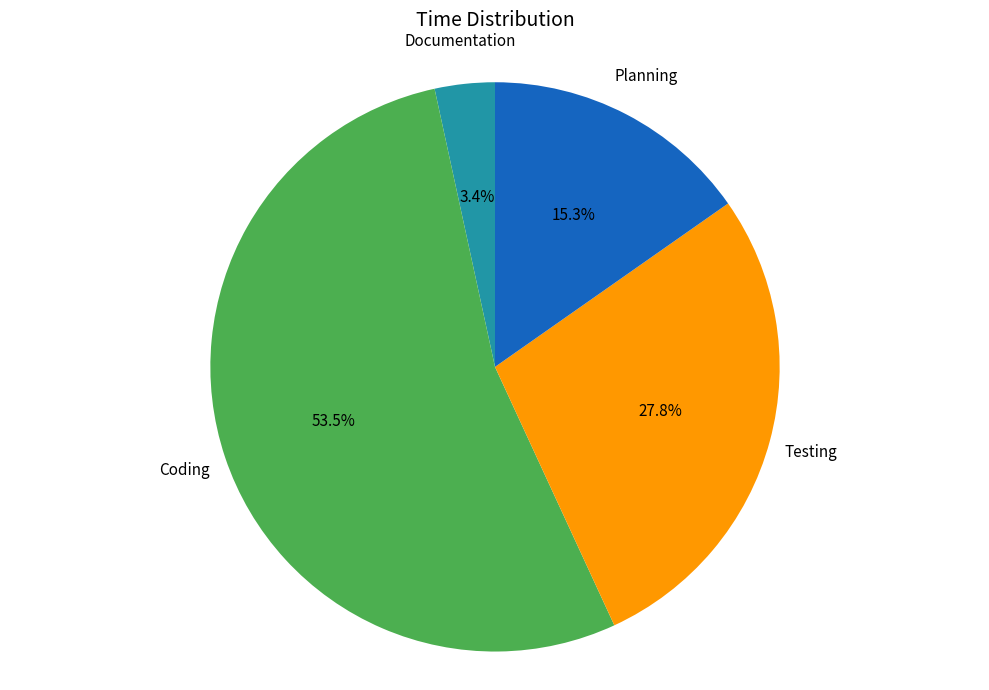

Is there any slice that represents more than half of the pie?

Yes